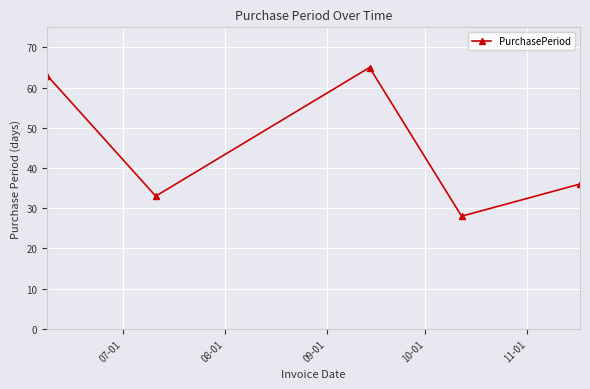

True or false: there are more than 2 points higher than both neighbors.

False